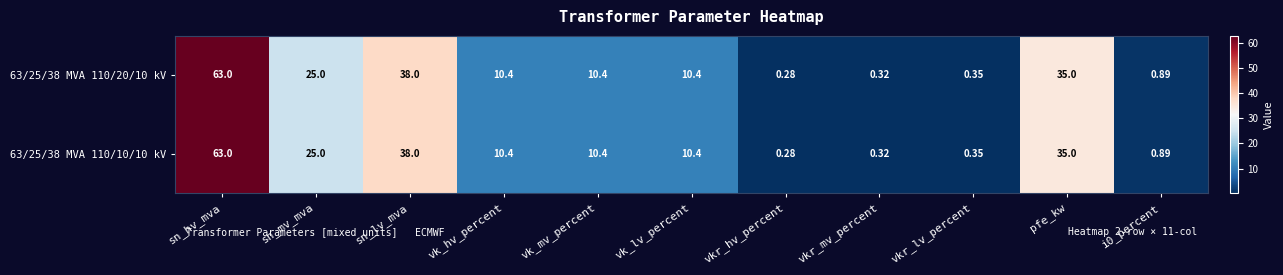

At which label does 63/25/38 MVA 110/10/10 kV reach its peak?

sn_hv_mva